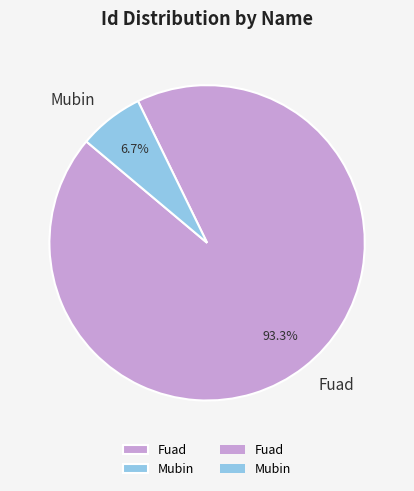

Which category has the biggest portion of the pie?

Fuad